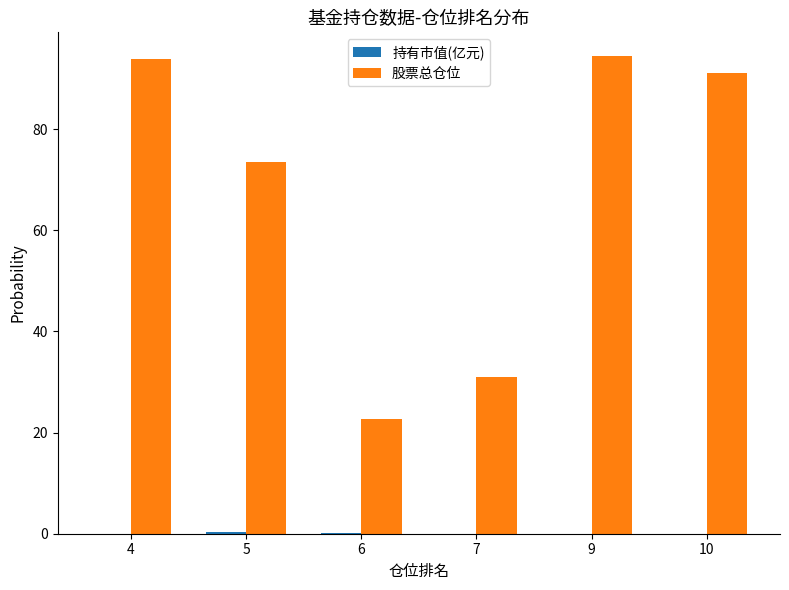

Which series has the largest total across all categories?

股票总仓位